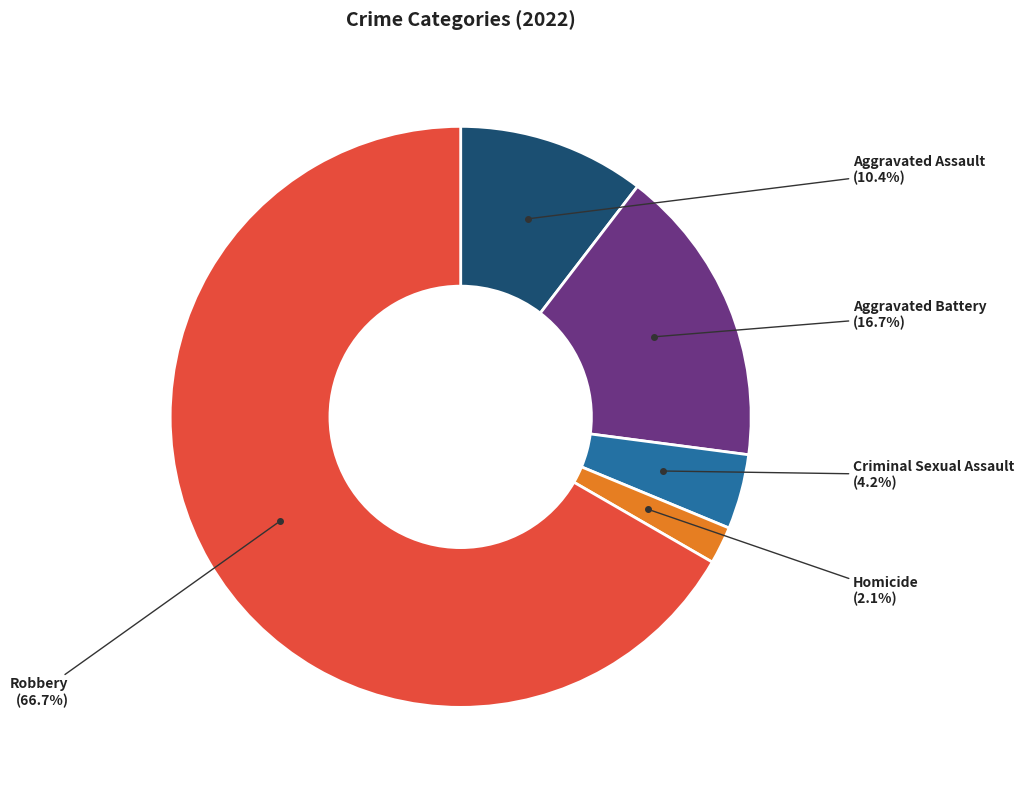

Is there any slice that represents more than half of the pie?

Yes